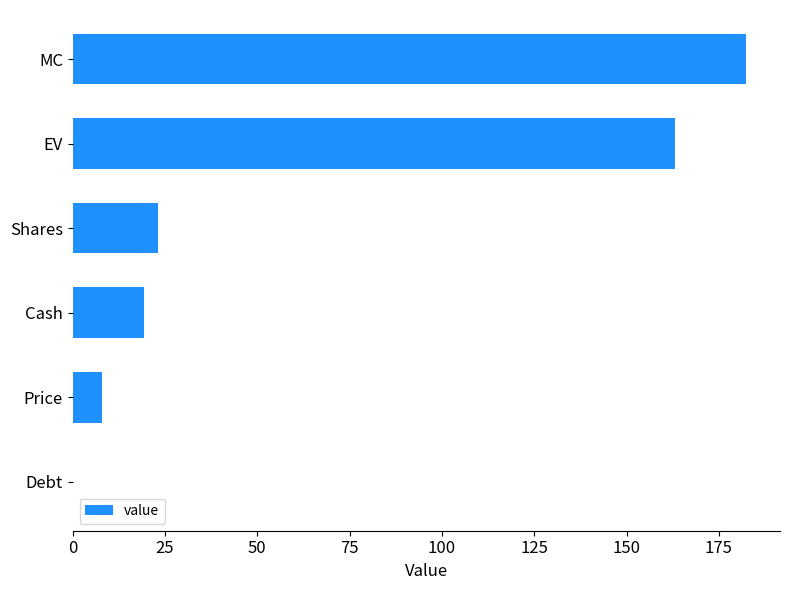

Reading bottom to top, what are all the values shown in this chart?

Debt=0.0	Price=7.9	Cash=19.3	Shares=23.2	EV=163.1	MC=182.4